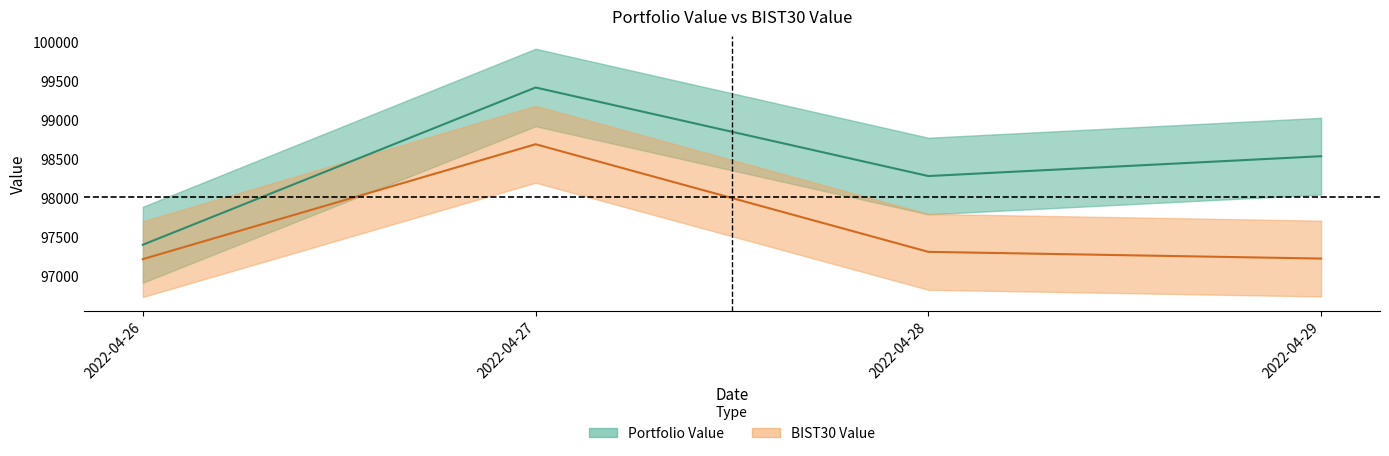

What is the value of the BIST30 Value point at the 2nd from the left?

98680.8